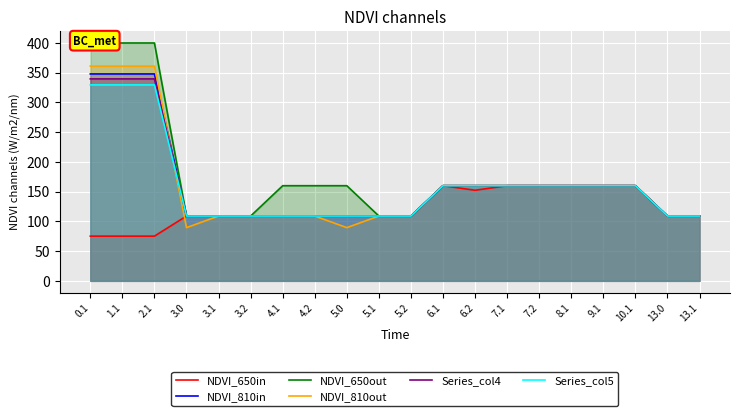

True or false: NDVI_810out has more than 1 interior local peaks.

False